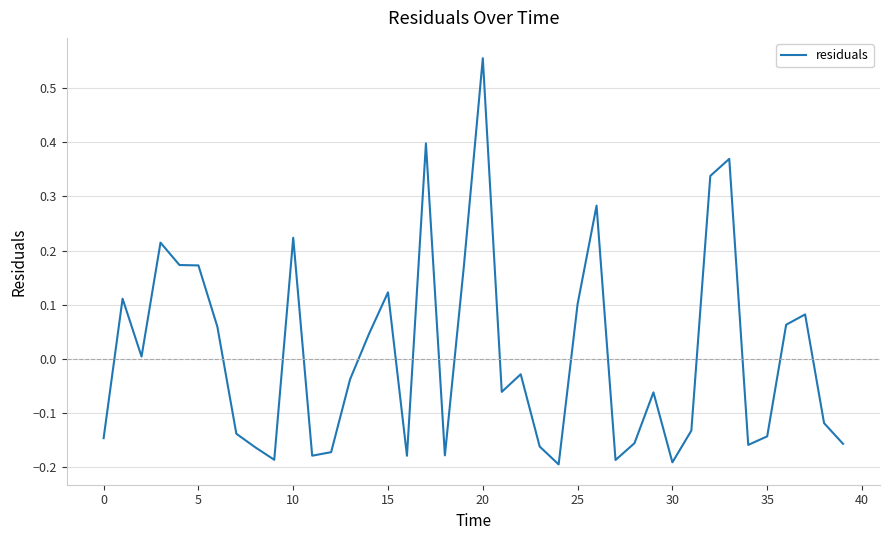

True or false: there are more than 0 points higher than both neighbors.

True